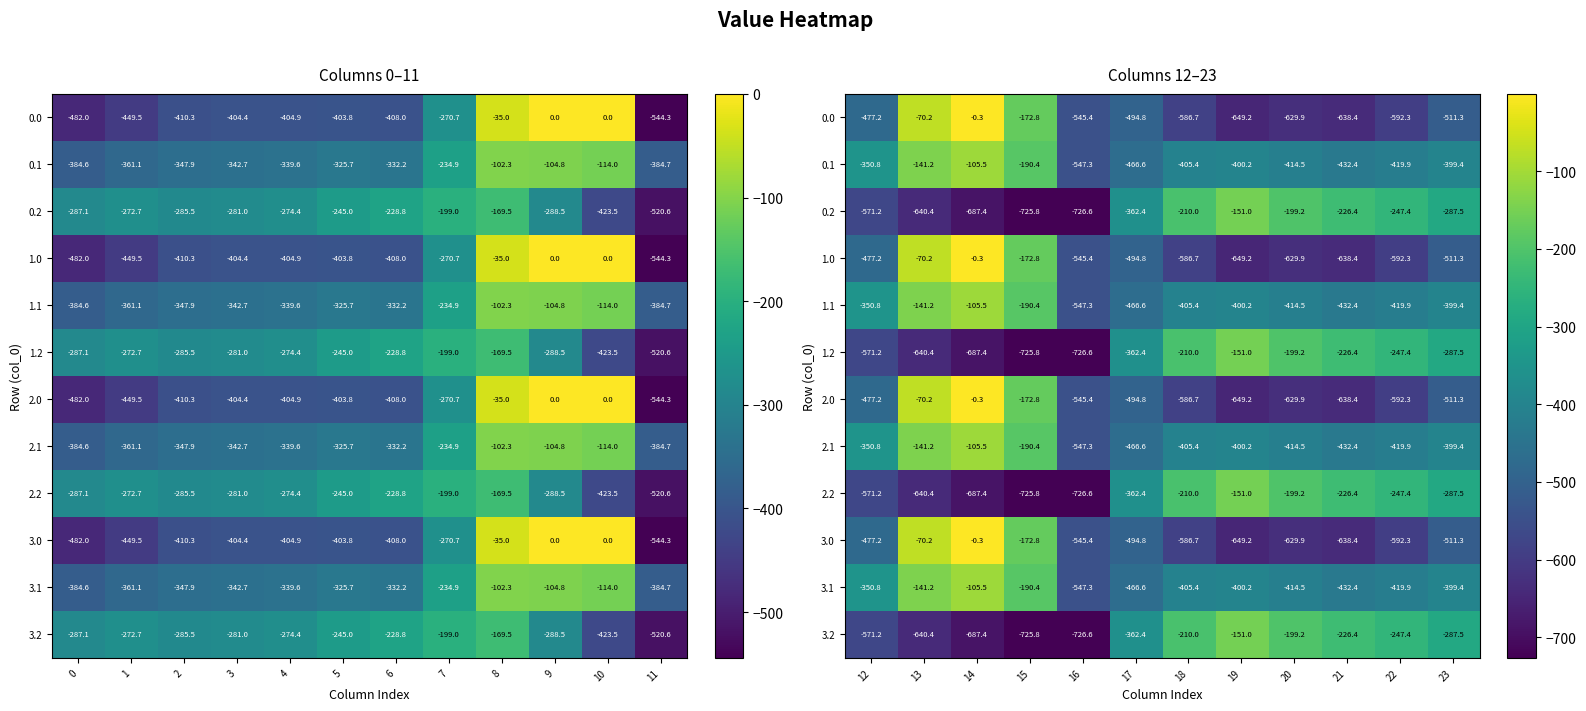

What is the sum of all 0.2 values?

-5035.3